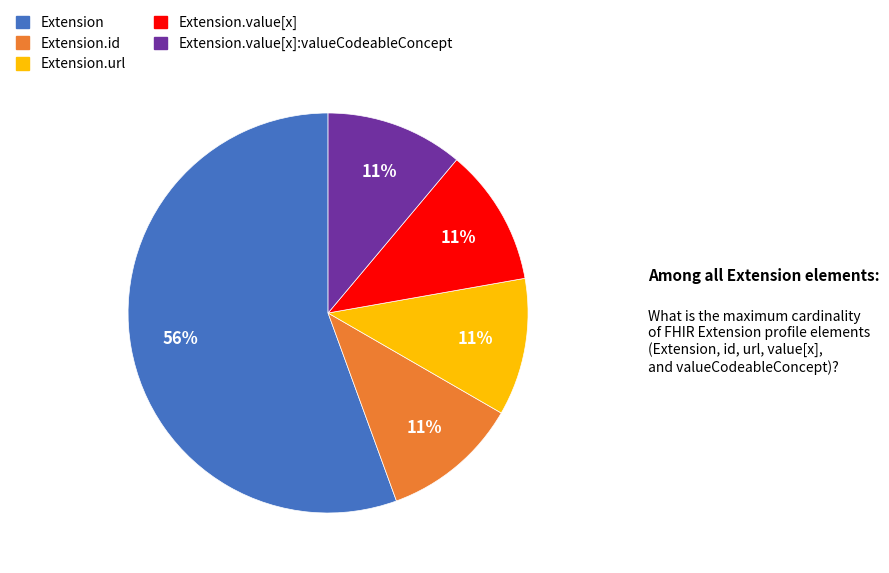

To the nearest percent, what is the average slice percentage?

20%